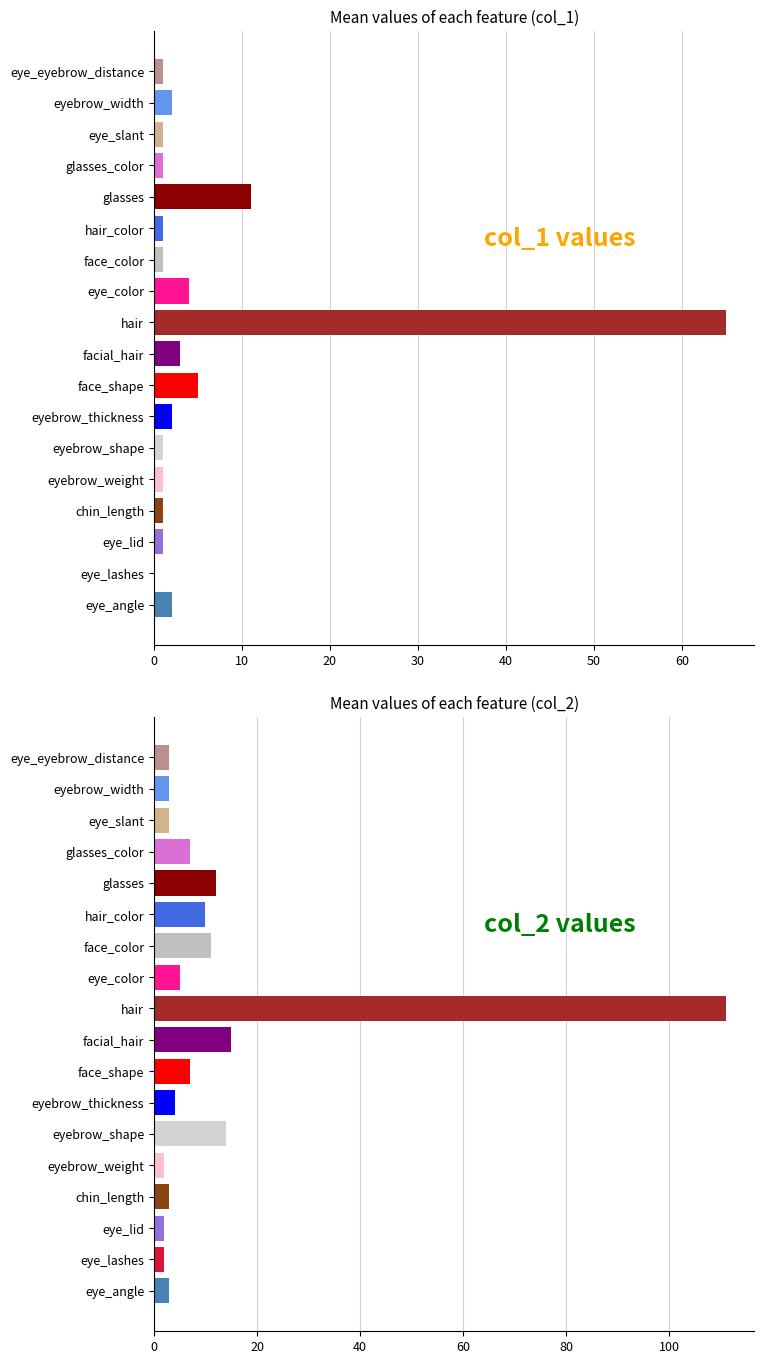

List the series in order of their peak value, highest first.

col_2, col_1